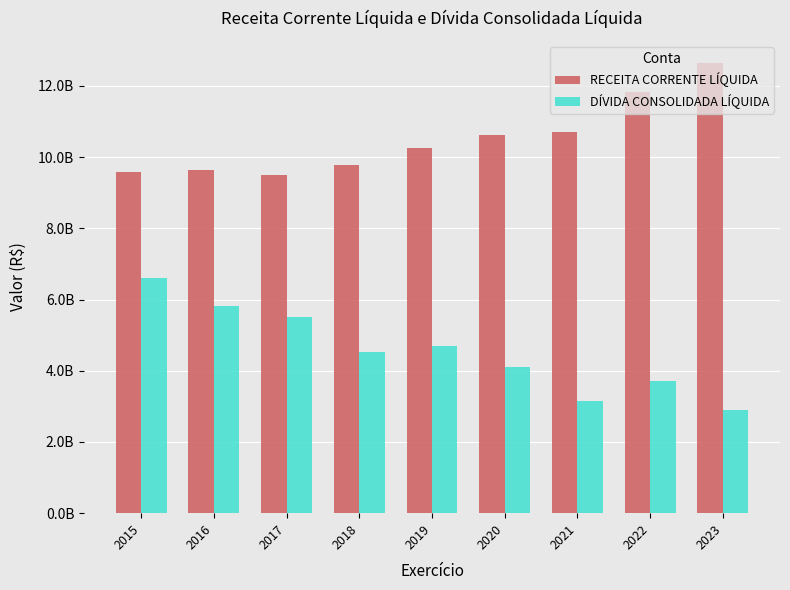

What is the value of the DÍVIDA CONSOLIDADA LÍQUIDA bar at the 4th from the left?

4514991488.6